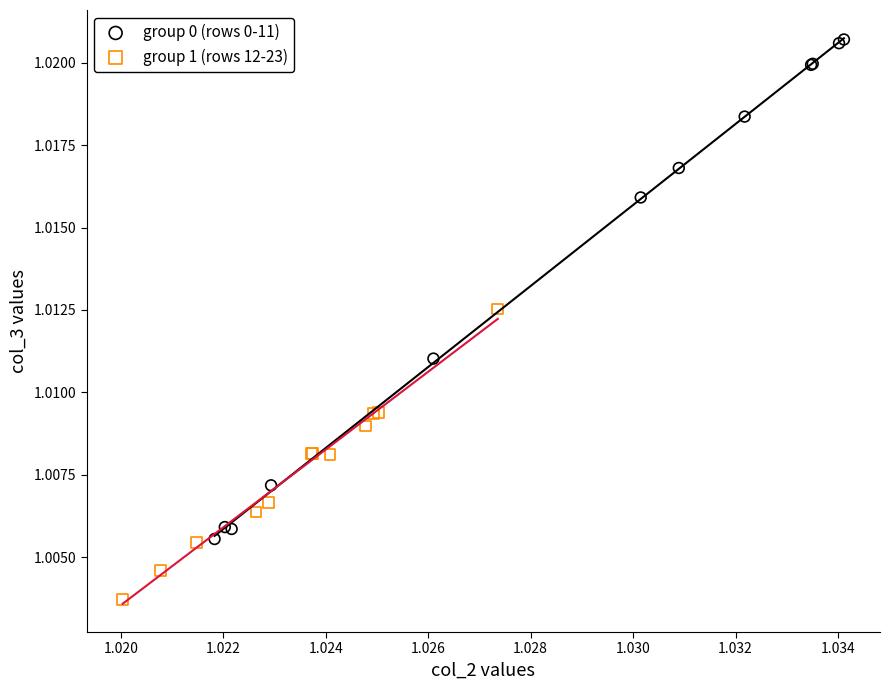

What are all the series names shown in the legend?

group 0 (rows 0-11), group 1 (rows 12-23)